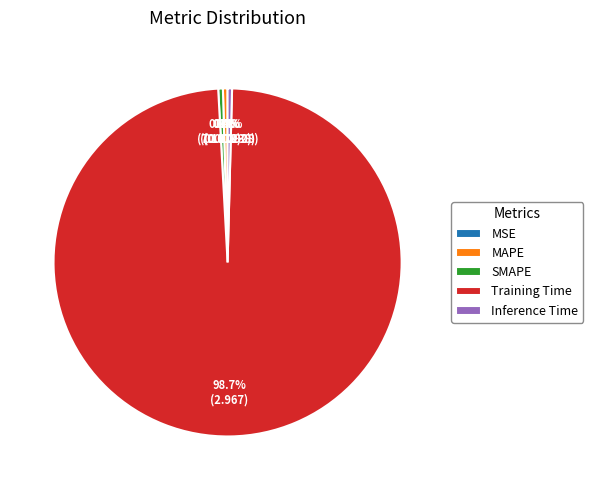

Is Training Time the majority of the pie?

Yes